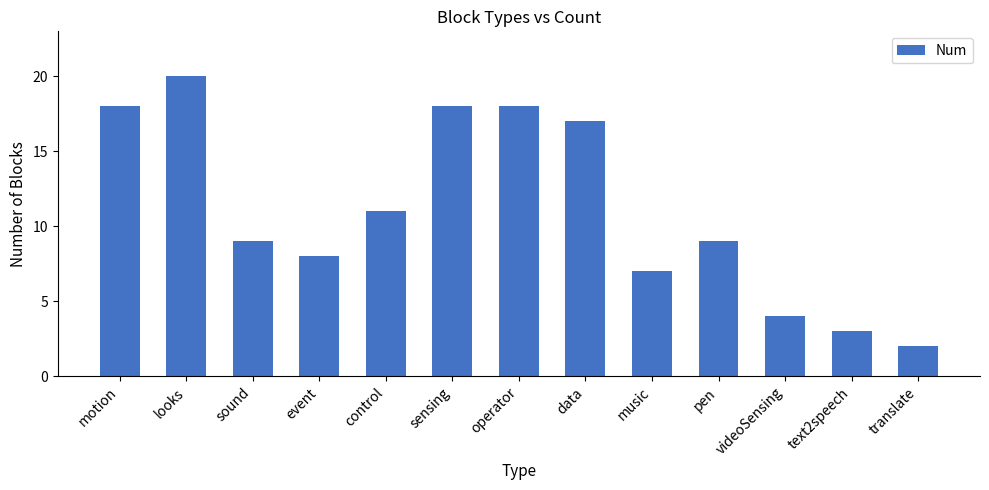

What is the difference between the values at pen and text2speech?

6